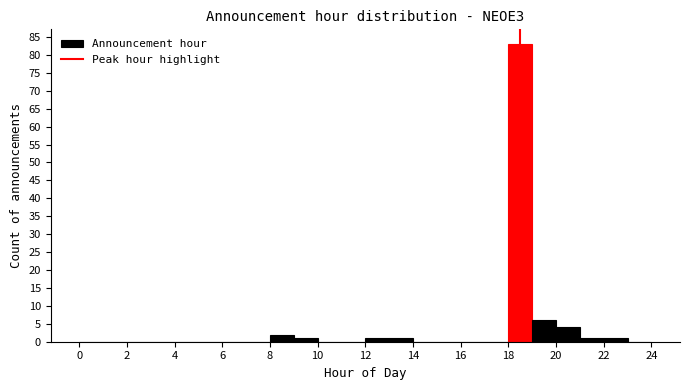

Reading left to right, transcribe this chart: for each bar, give the range it covers on the x-axis and its height. The values are not printed on the chart, so give them approximately, as read against the axis.

0 to 1: 0
1 to 2: 0
2 to 3: 0
3 to 4: 0
4 to 5: 0
5 to 6: 0
6 to 7: 0
7 to 8: 0
8 to 9: 2
9 to 10: 1
10 to 11: 0
11 to 12: 0
12 to 13: 1
13 to 14: 1
14 to 15: 0
15 to 16: 0
16 to 17: 0
17 to 18: 0
18 to 19: 83
19 to 20: 6
20 to 21: 4
21 to 22: 1
22 to 23: 1
23 to 24: 0